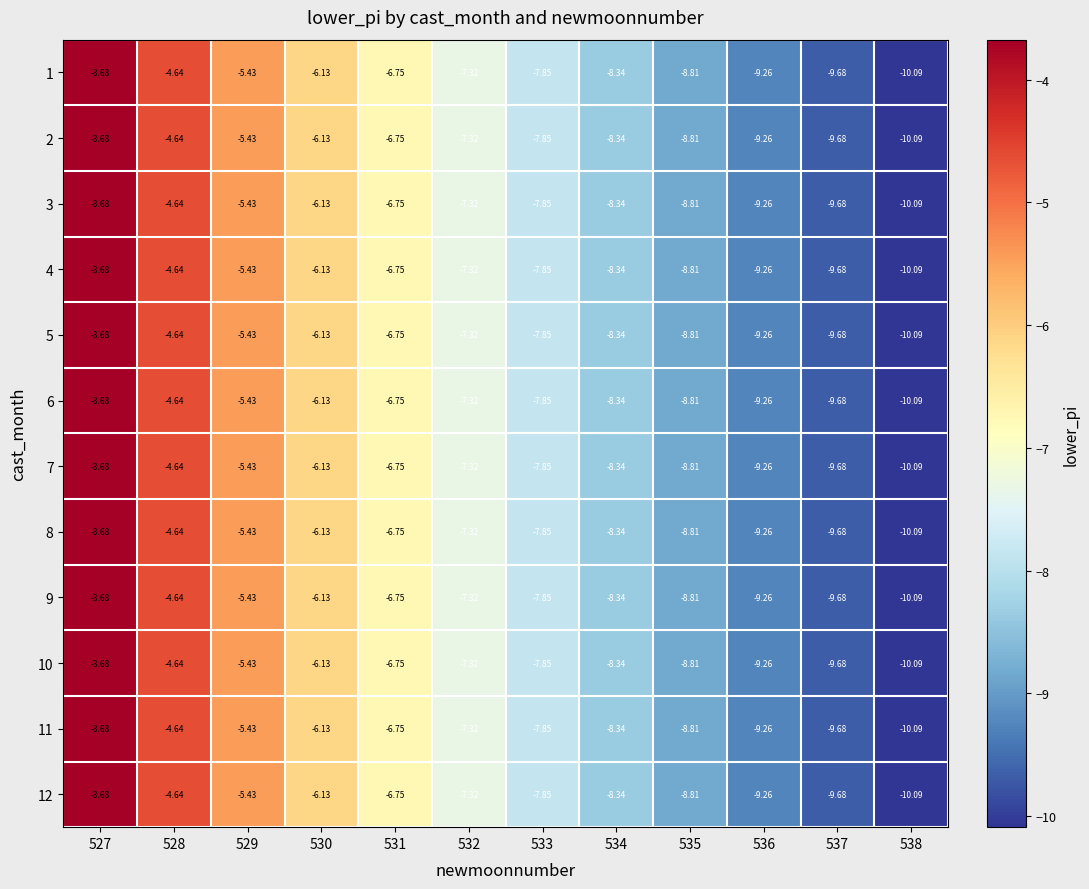

Is the value of 9 at 534 greater than the value of 7 at 533?

No